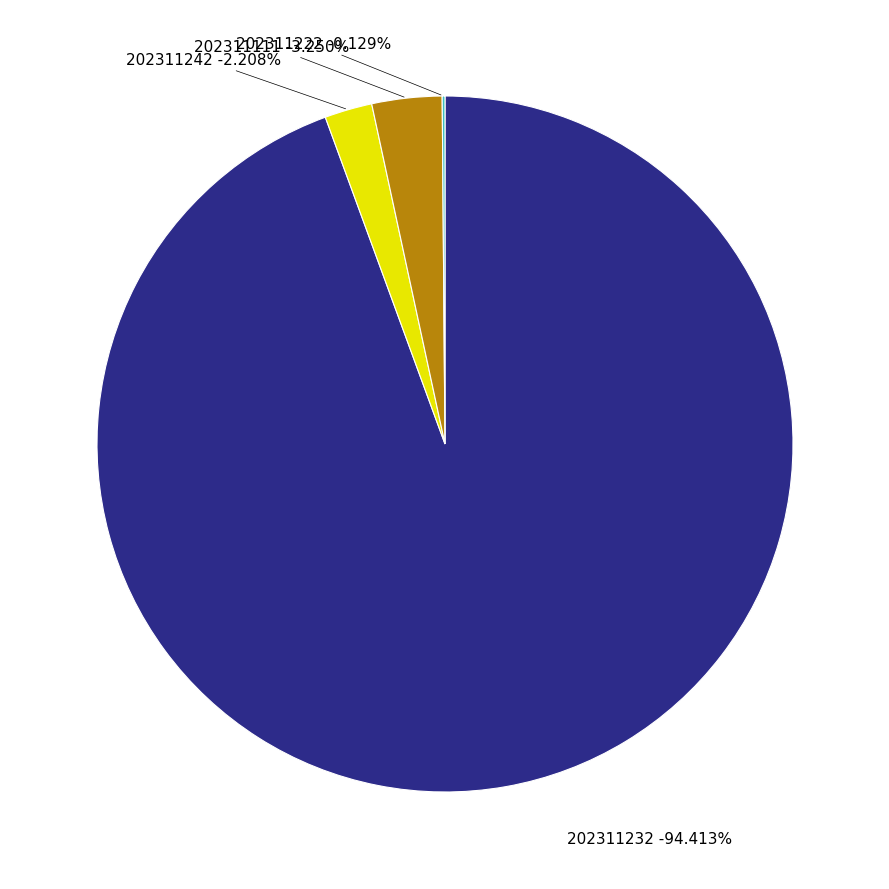

True or false: 202311111 accounts for 1% of the total.

False